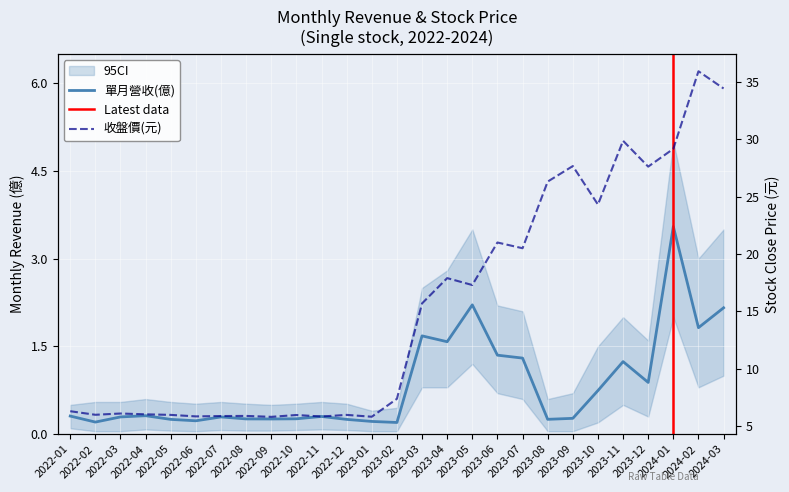

True or false: 單月營收(億) and 收盤價(元) cross at least once.

False